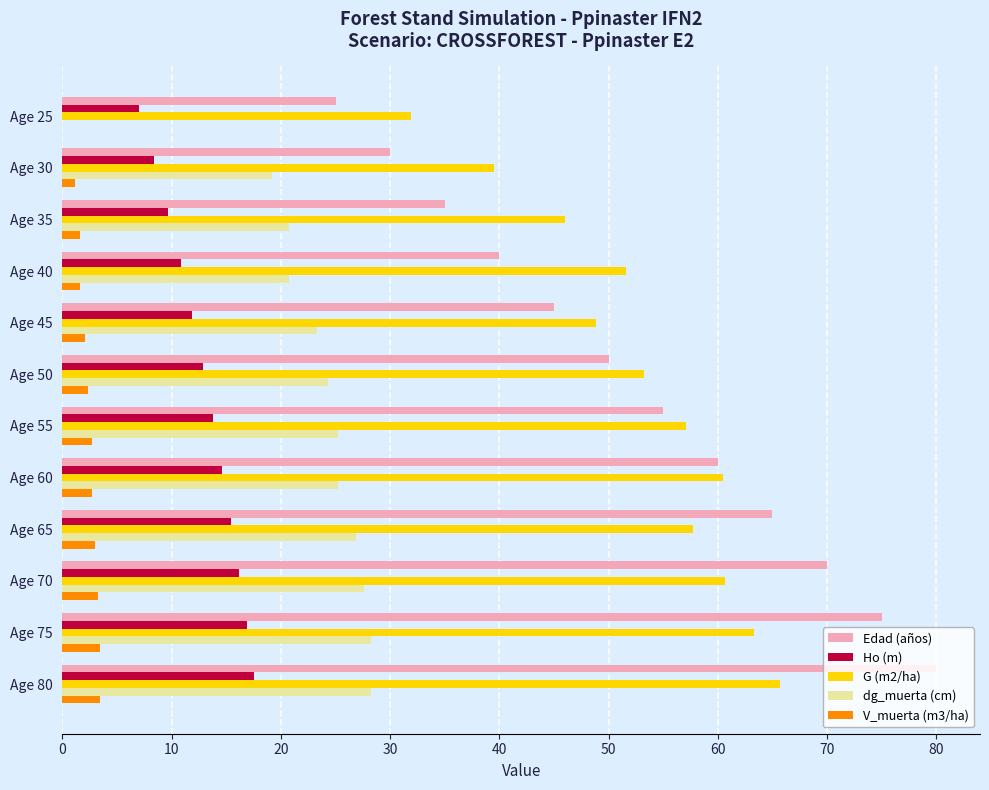

What is the total value across all series at Age 60?

163.1